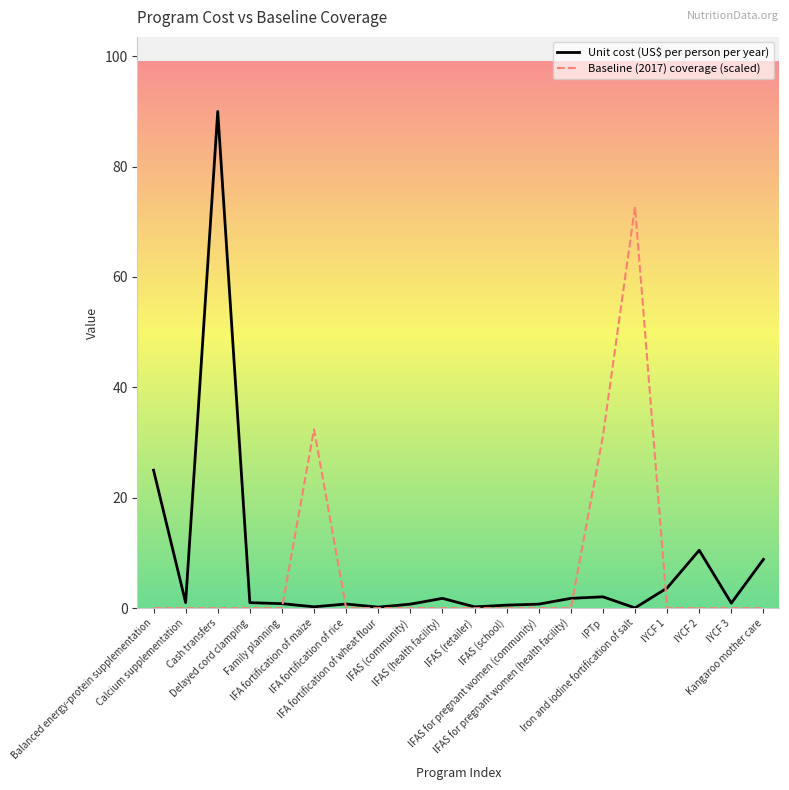

Rank the series by their maximum value, from highest to lowest.

Unit cost (US$ per person per year), Baseline (2017) coverage (scaled)